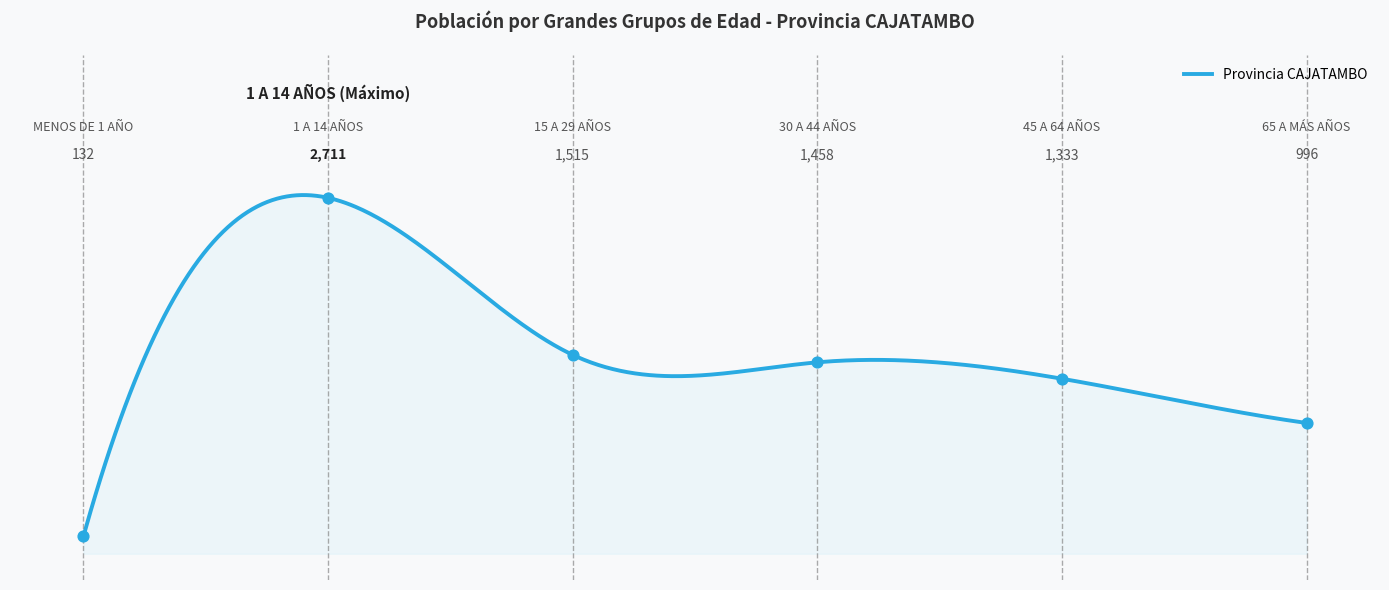

What is the change in value from MENOS DE 1 AÑO to 65 A MÁS AÑOS?

+864